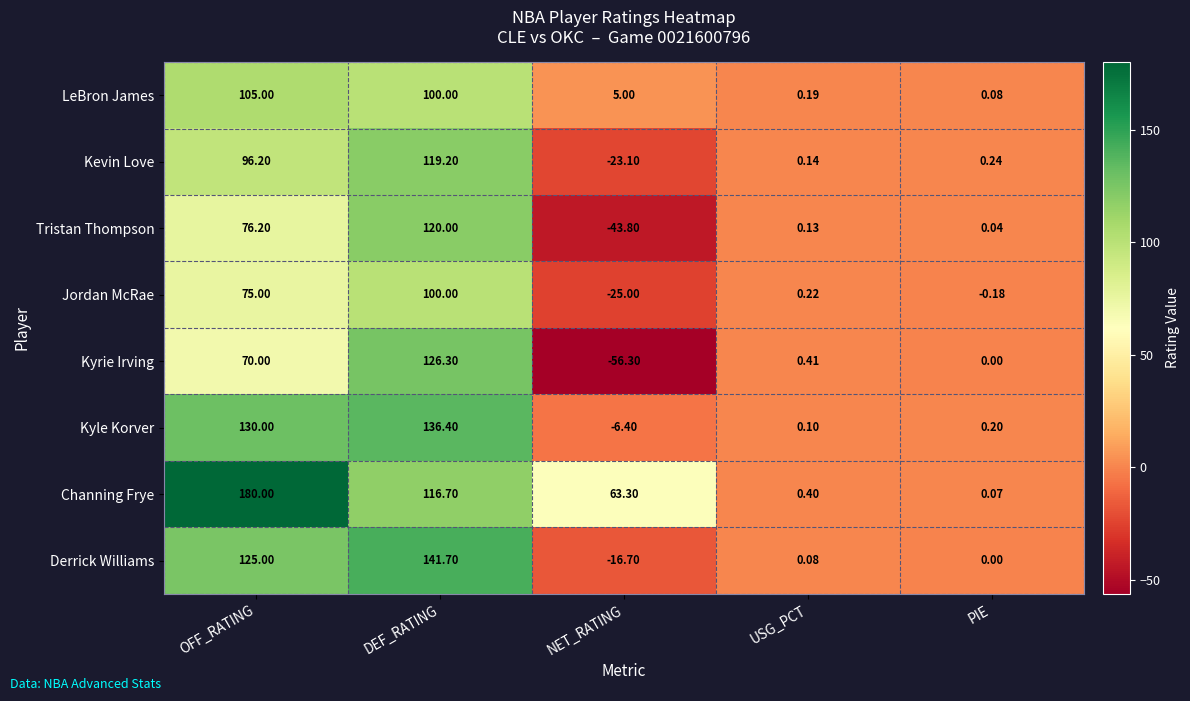

At which category does the chart reach its minimum across all series?

NET_RATING